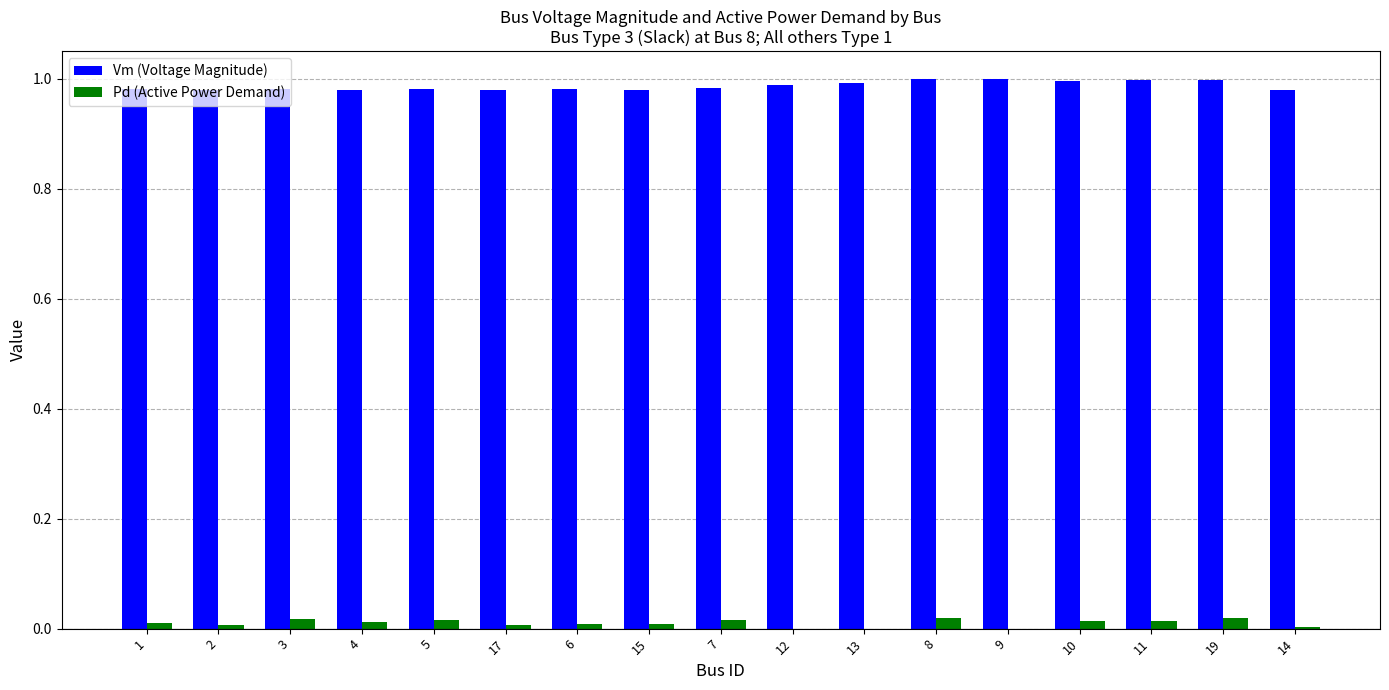

How many data points does each series have?

17